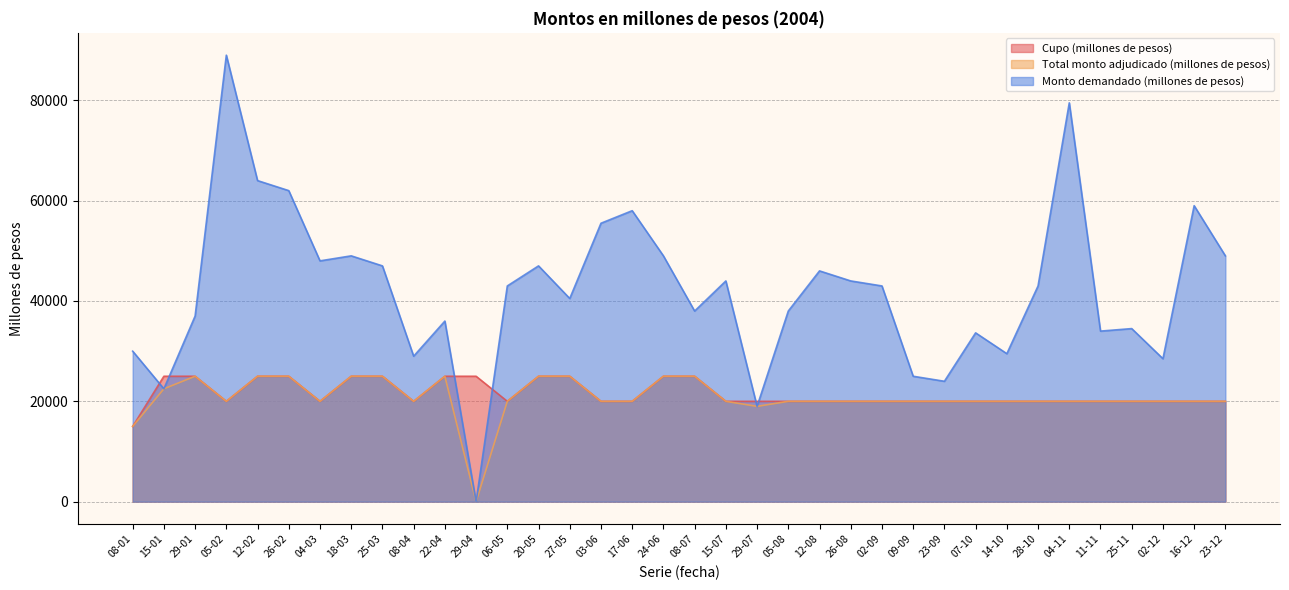

What is the difference between the highest and lowest values at 25-11?

14500